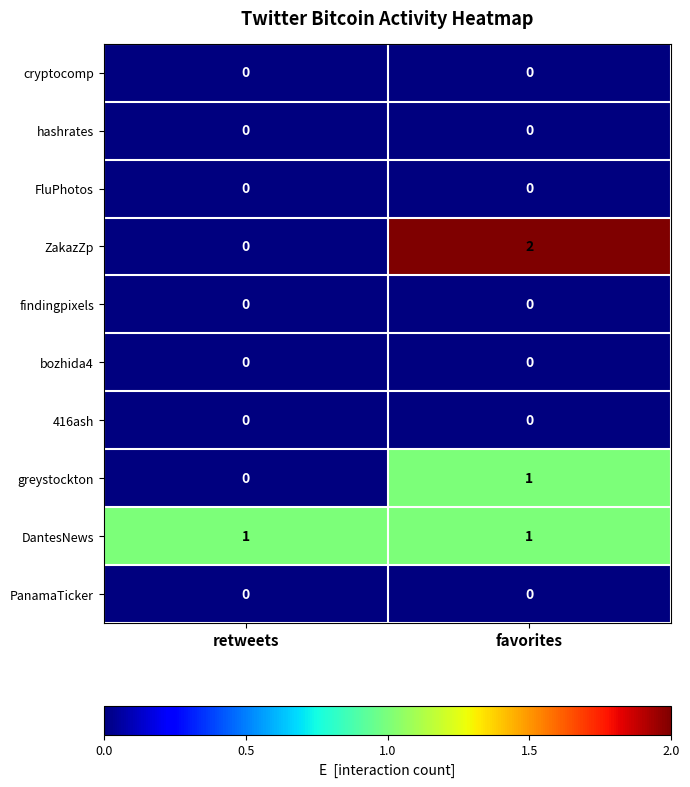

At which category does the chart reach its peak across all series?

favorites